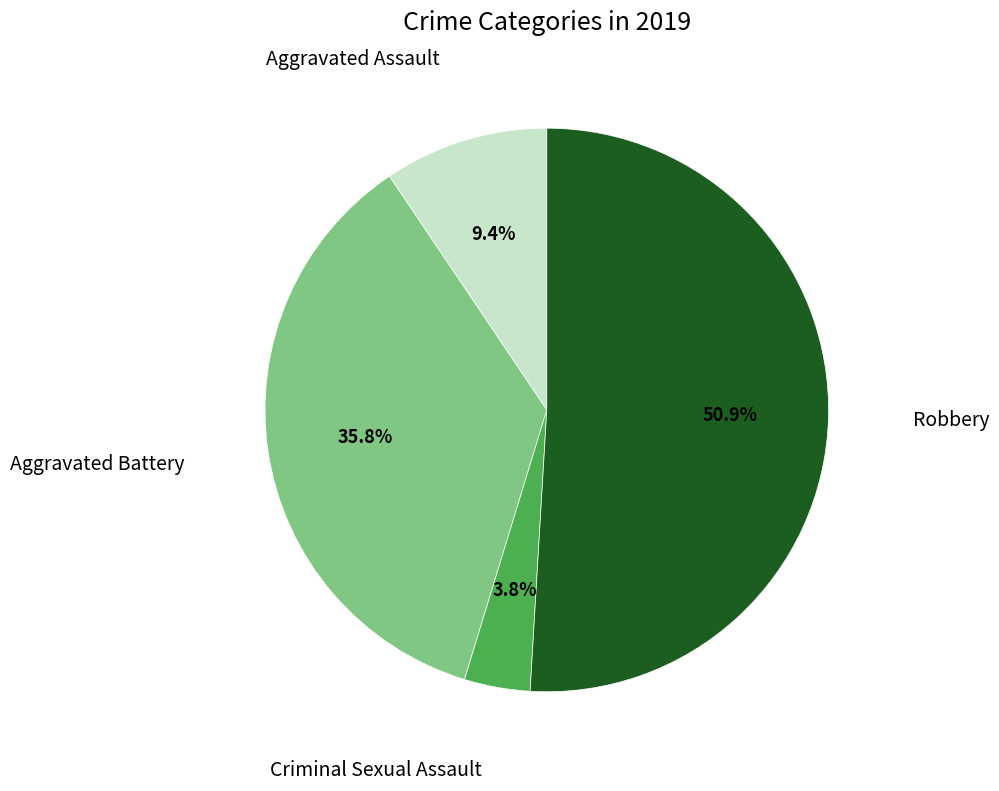

Is there a majority slice in this chart?

Yes